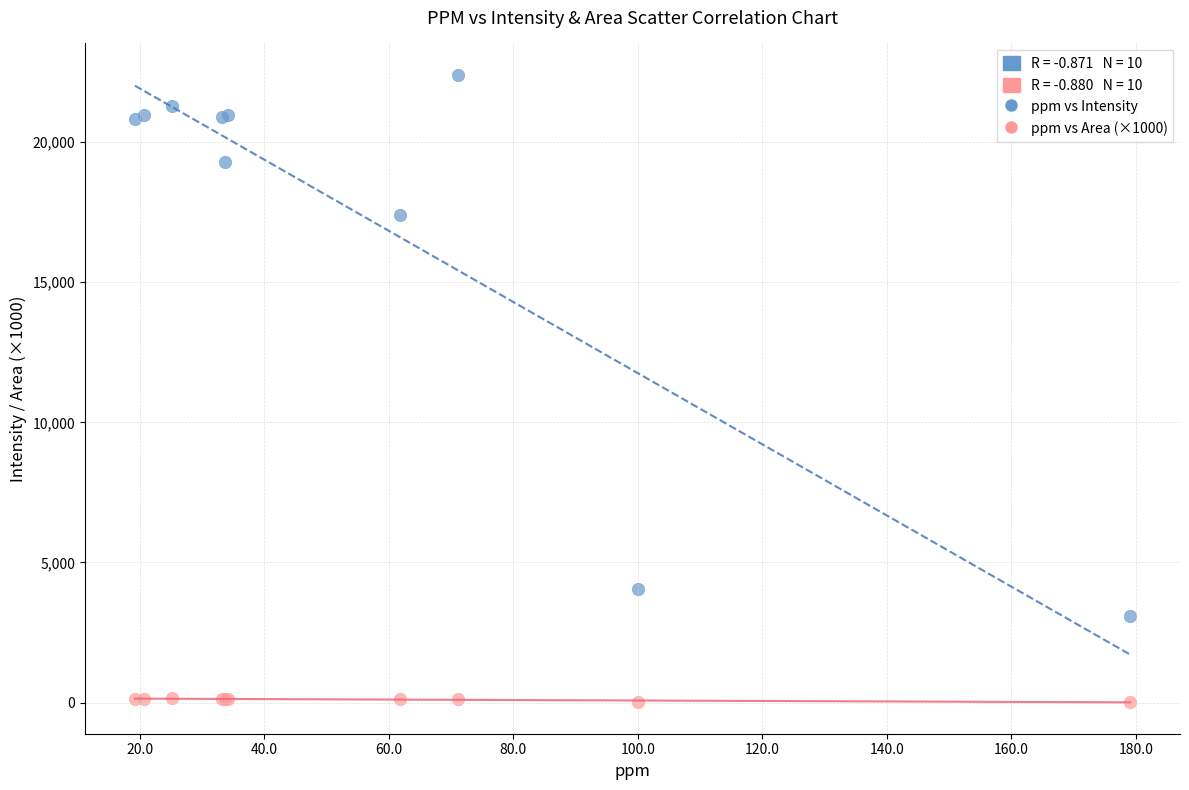

In the ppm vs Intensity series, what Y value is closest to 12738?

17403.9